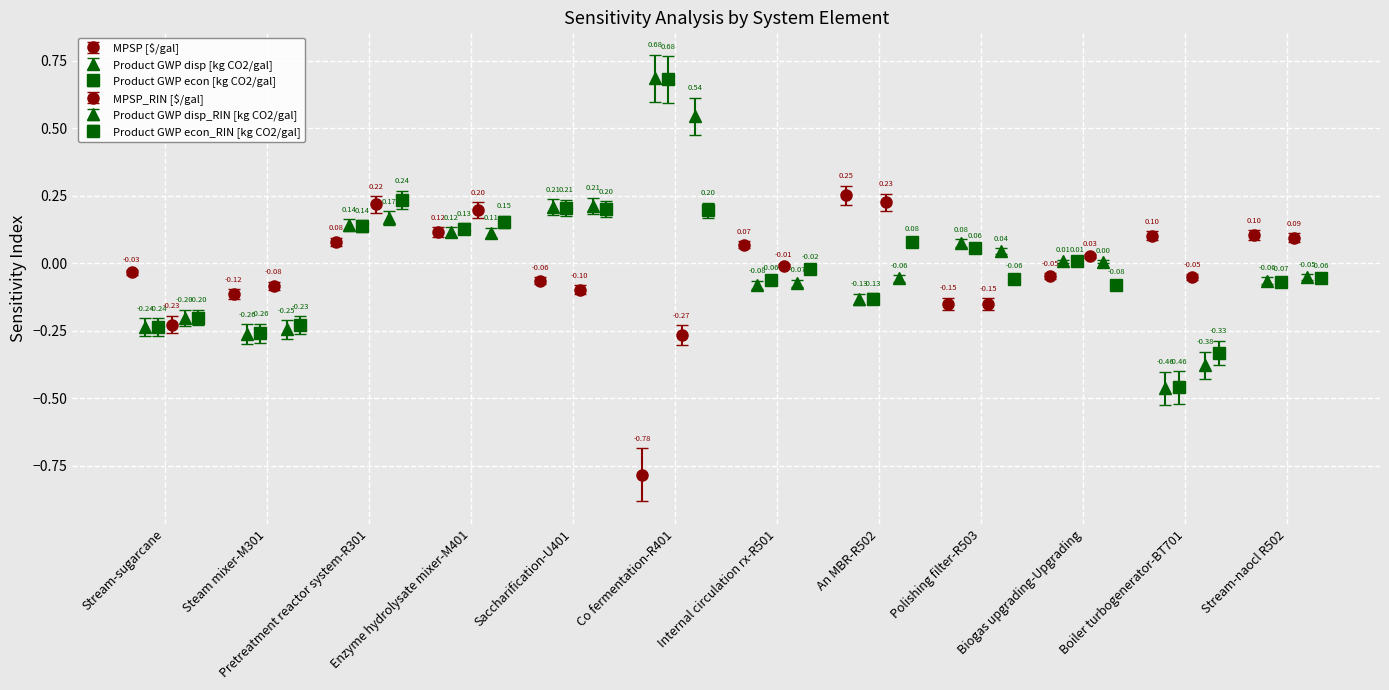

Rank the categories by Product GWP econ_RIN [kg CO2/gal] value from lowest to highest.

Boiler turbogenerator-BT701, Steam mixer-M301, Stream-sugarcane, Biogas upgrading-Upgrading, Polishing filter-R503, Stream-naocl R502, Internal circulation rx-R501, An MBR-R502, Enzyme hydrolysate mixer-M401, Co fermentation-R401, Saccharification-U401, Pretreatment reactor system-R301